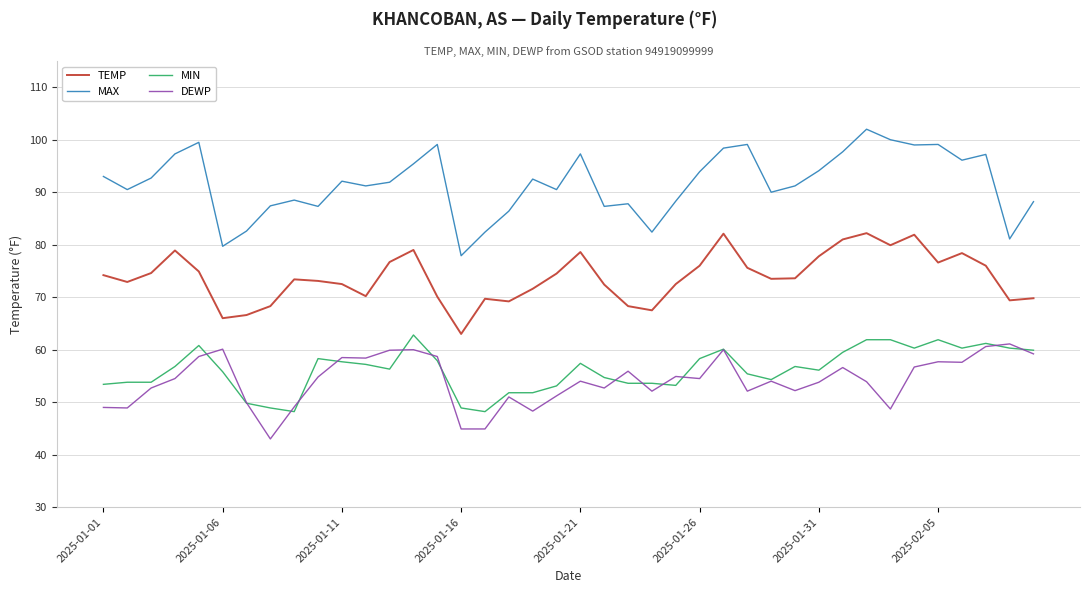

True or false: MIN and MAX intersect in this chart.

False